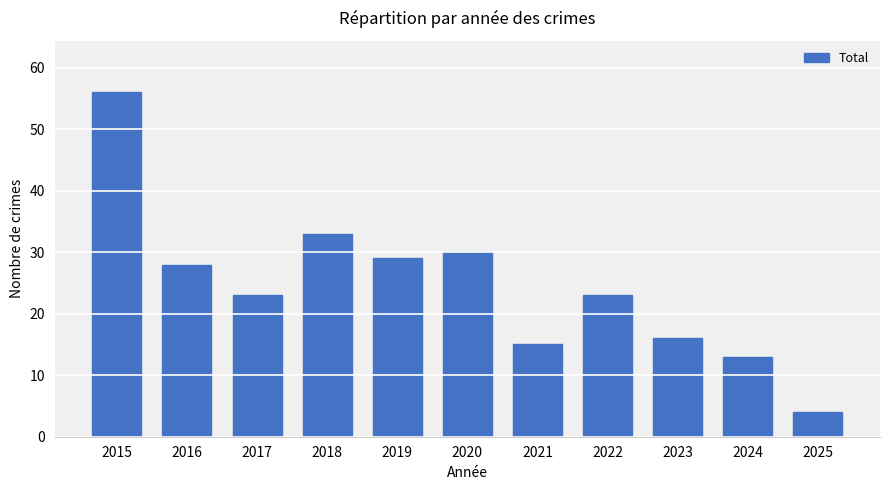

What is the sum of the values at 2017 and 2019?

52